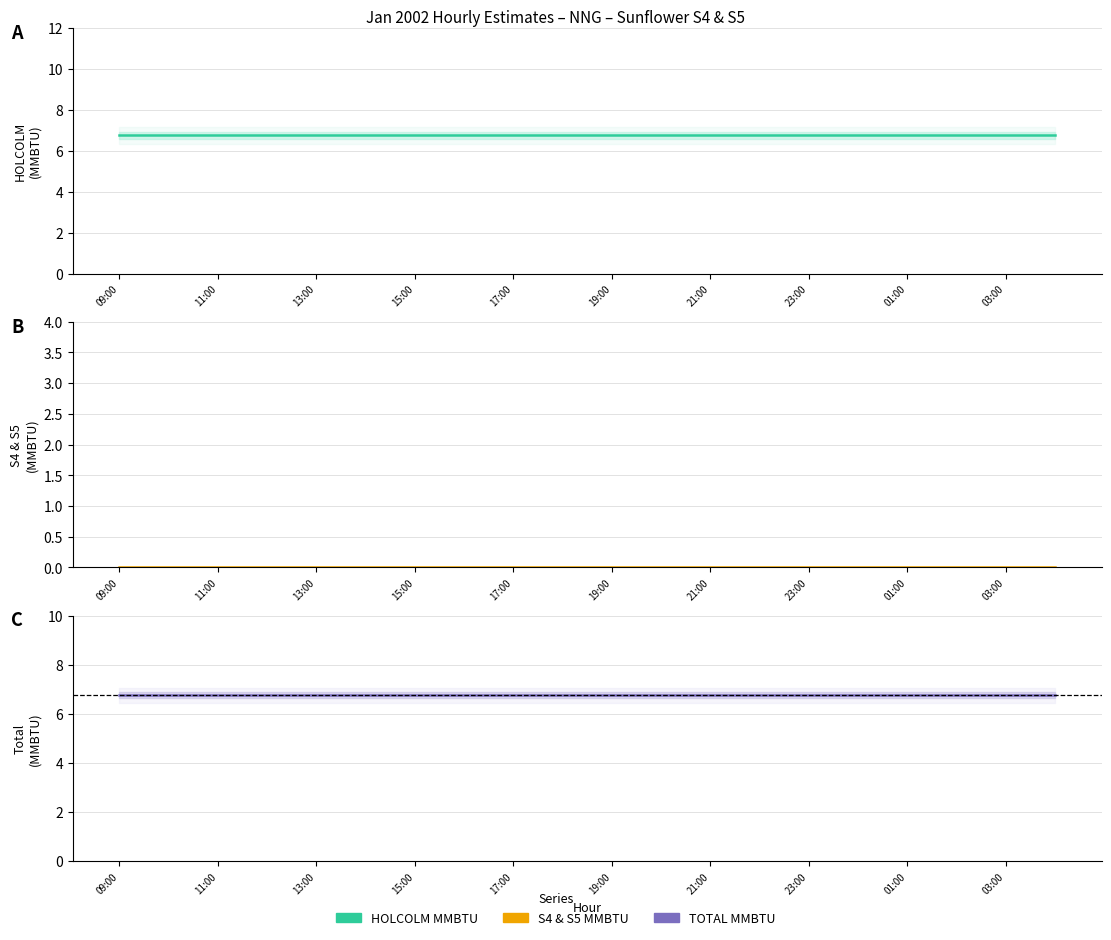

What are all the series names shown in the legend?

HOLCOLM MMBTU, S4 & S5 MMBTU, TOTAL MMBTU